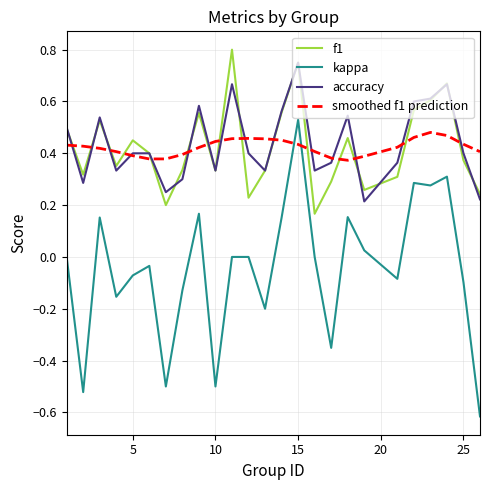

Which series has the largest range (max minus min)?

kappa